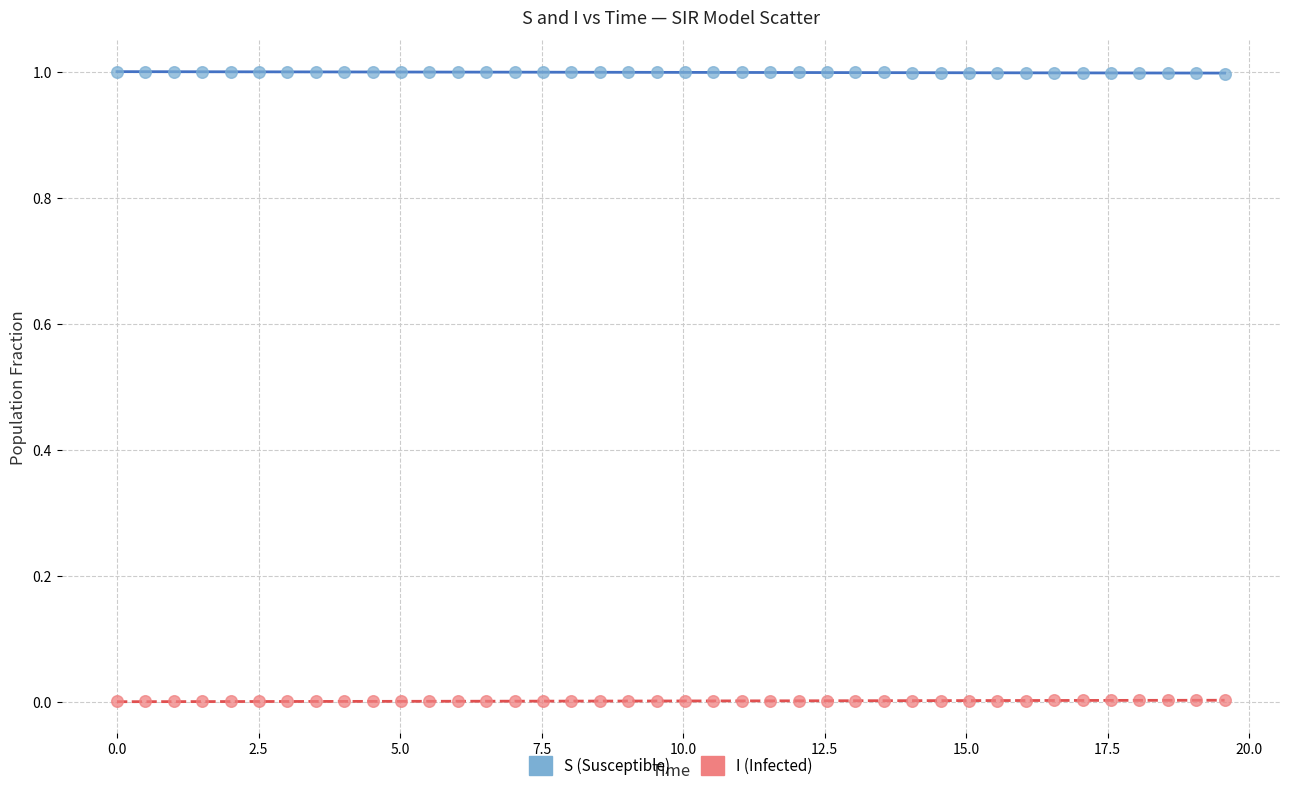

Across all data points, what is the range of X values (max minus min)?

19.6